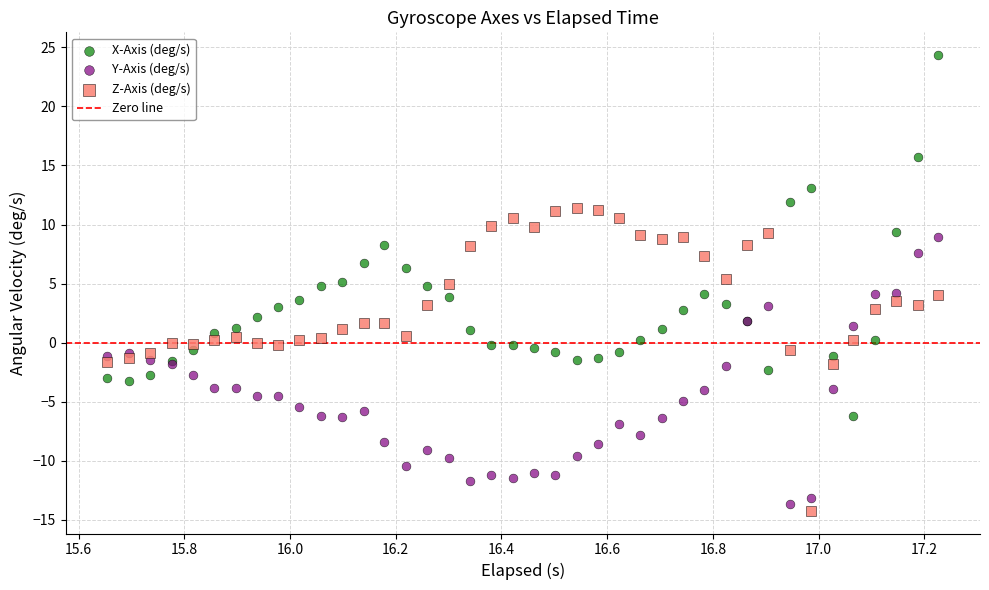

Which series contains the highest Y value?

X-Axis (deg/s)